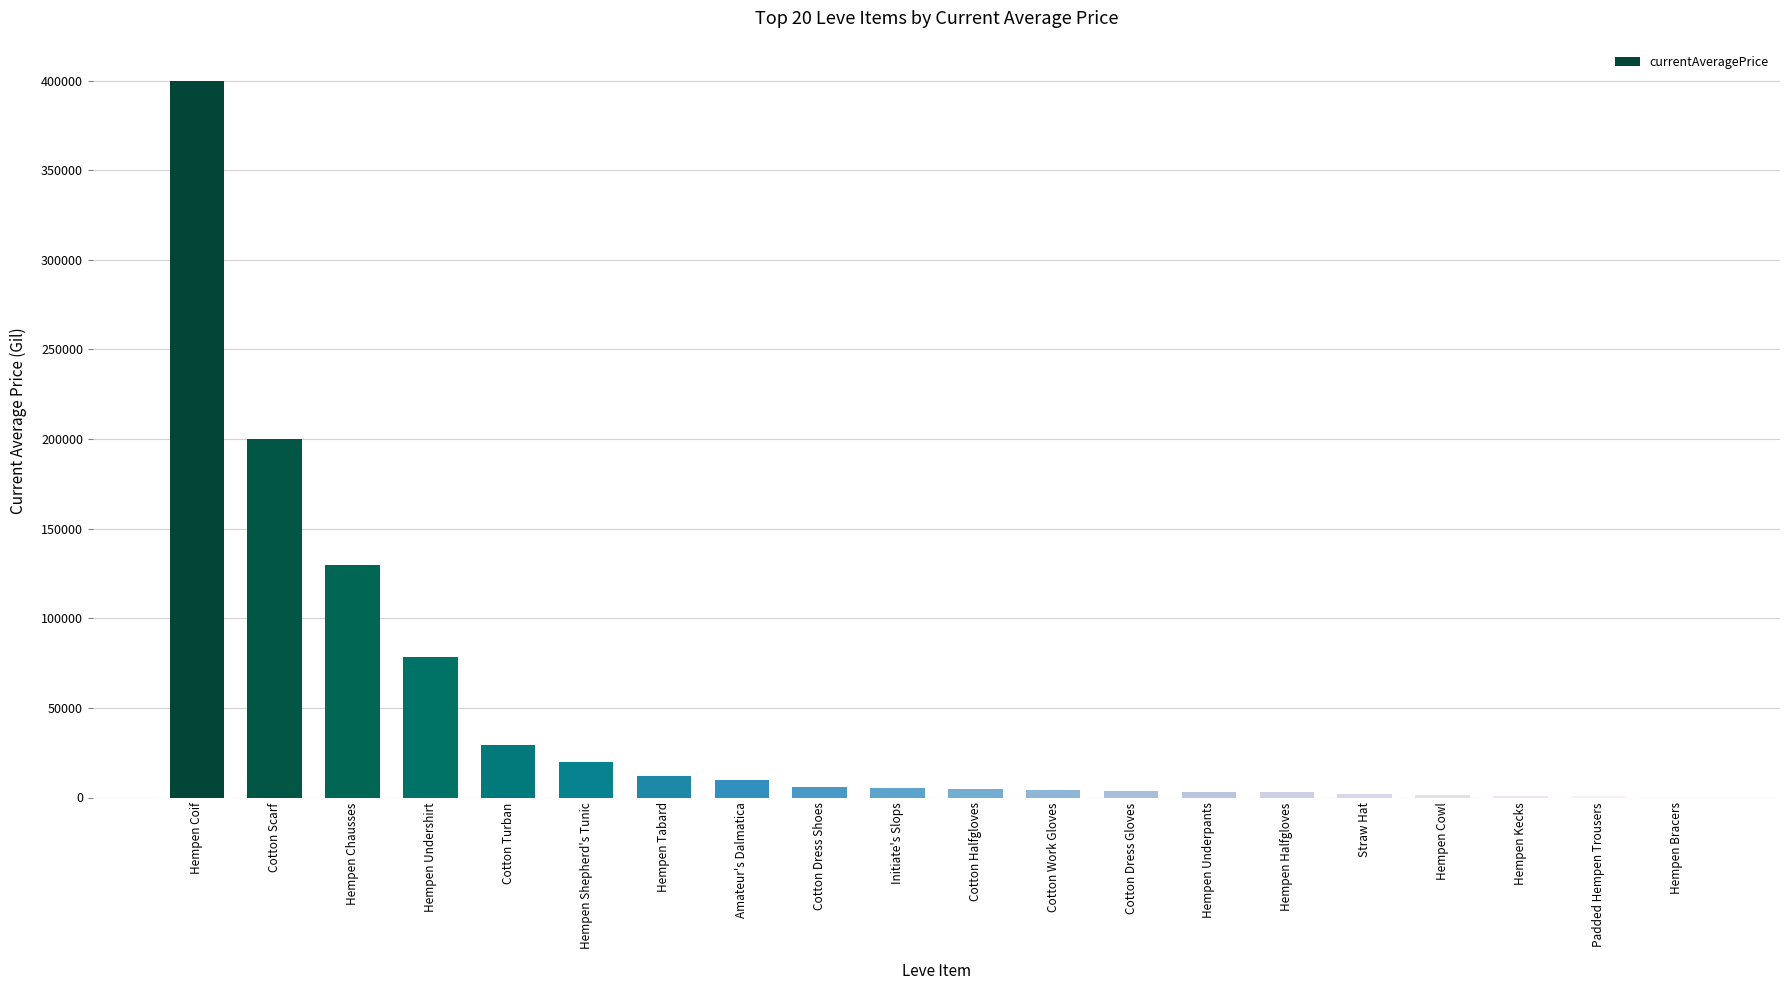

Does the chart contain stacked bars?

No